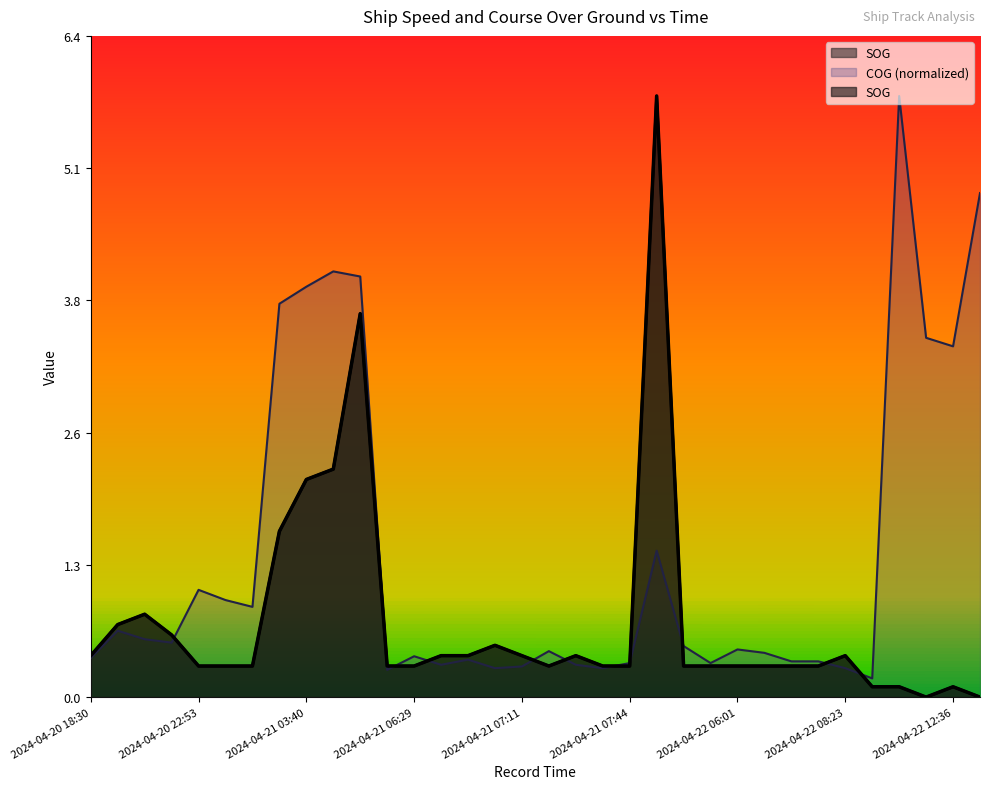

Which series has the largest range (max minus min)?

SOG